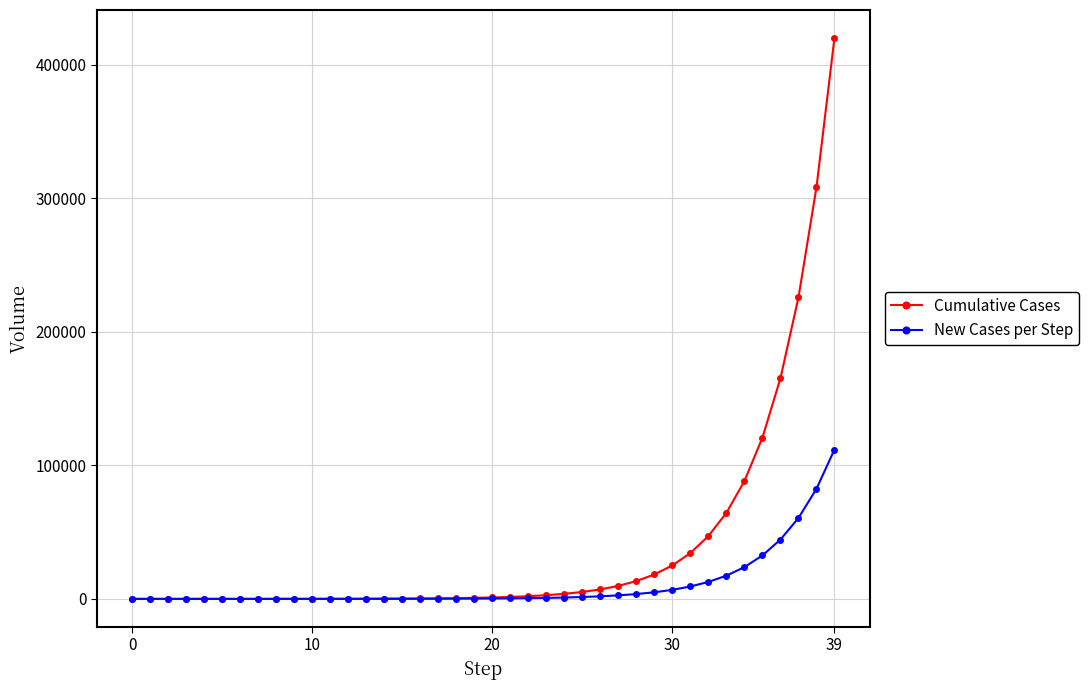

Which series has the largest total across all categories?

Cumulative Cases